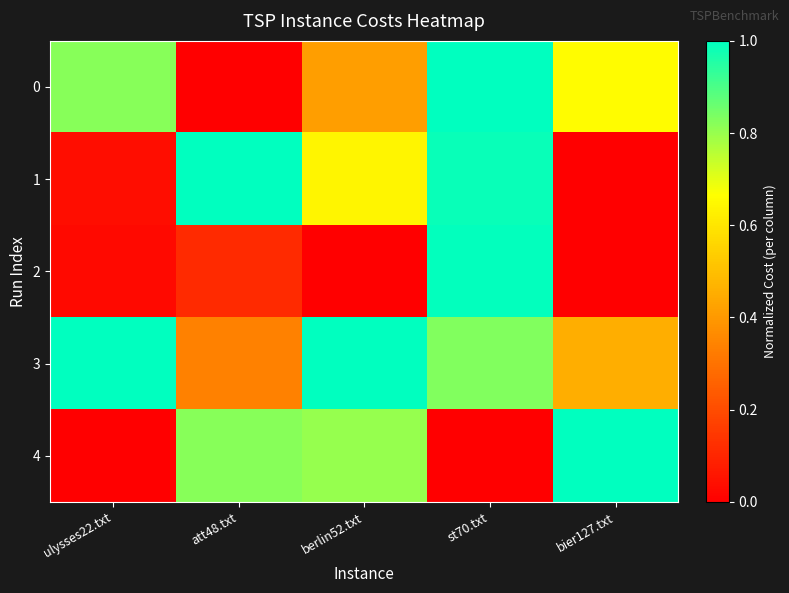

At which category is the sum across all series the highest?

st70.txt